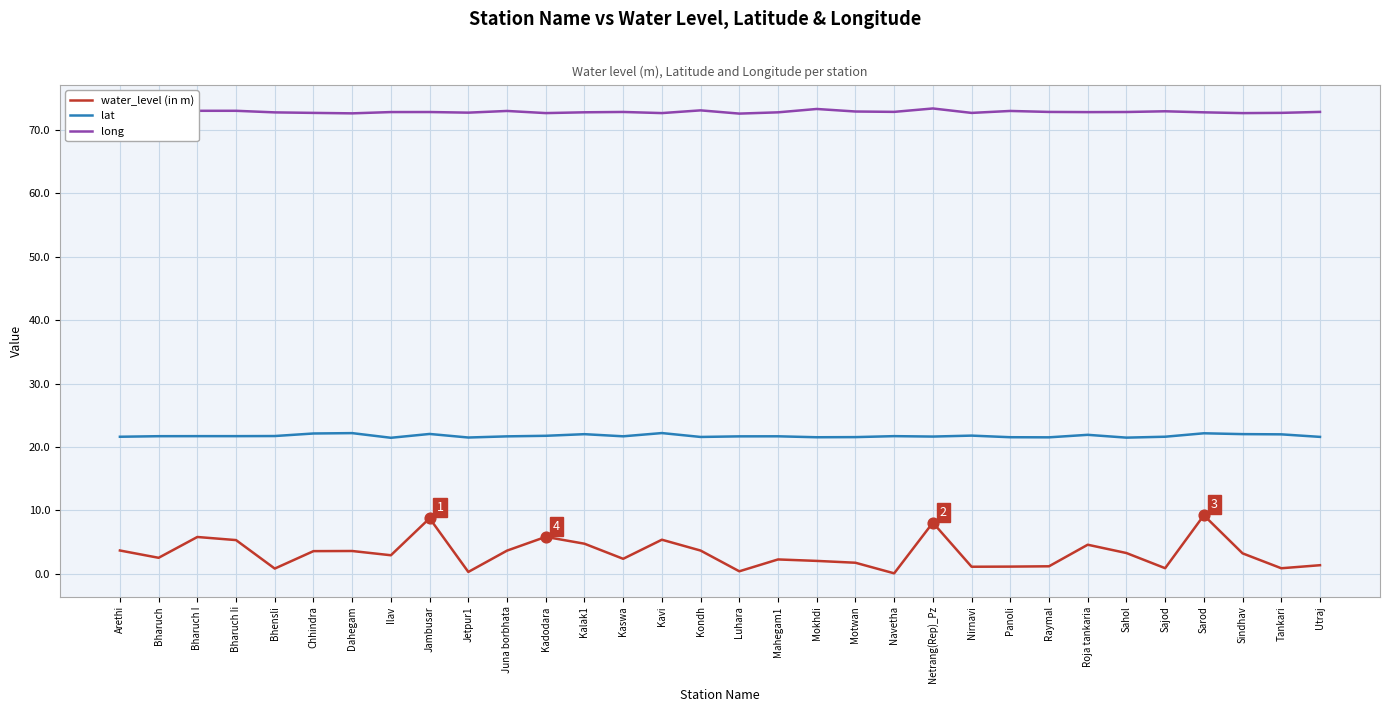

What is the total value across all series at Jetpur1?

94.5